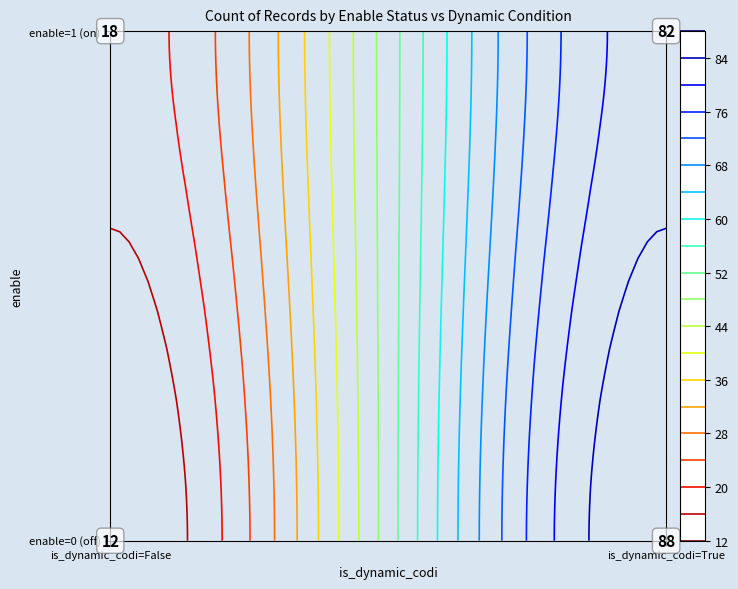

What is the average value?

50